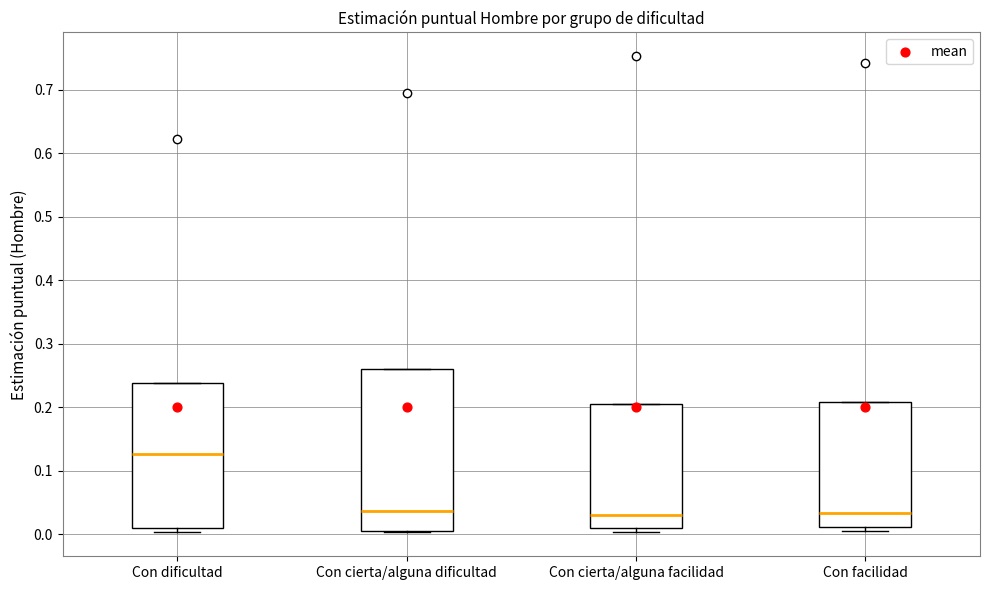

Which box is the tallest, from its lower edge to its upper edge?

Con cierta/alguna dificultad